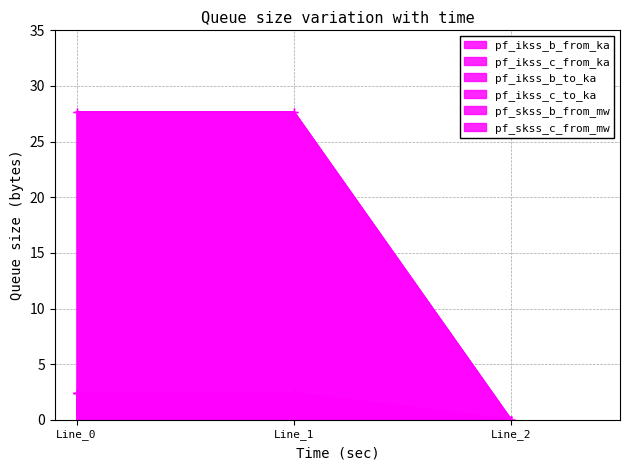

What is the average value of the pf_skss_c_from_mw series?

18.5